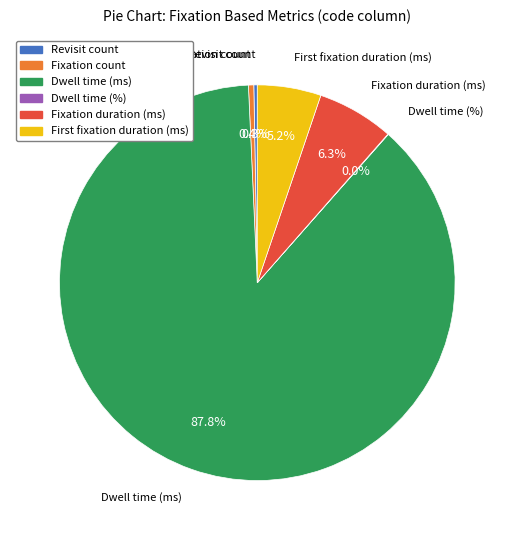

Which category has the biggest portion of the pie?

Dwell time (ms)